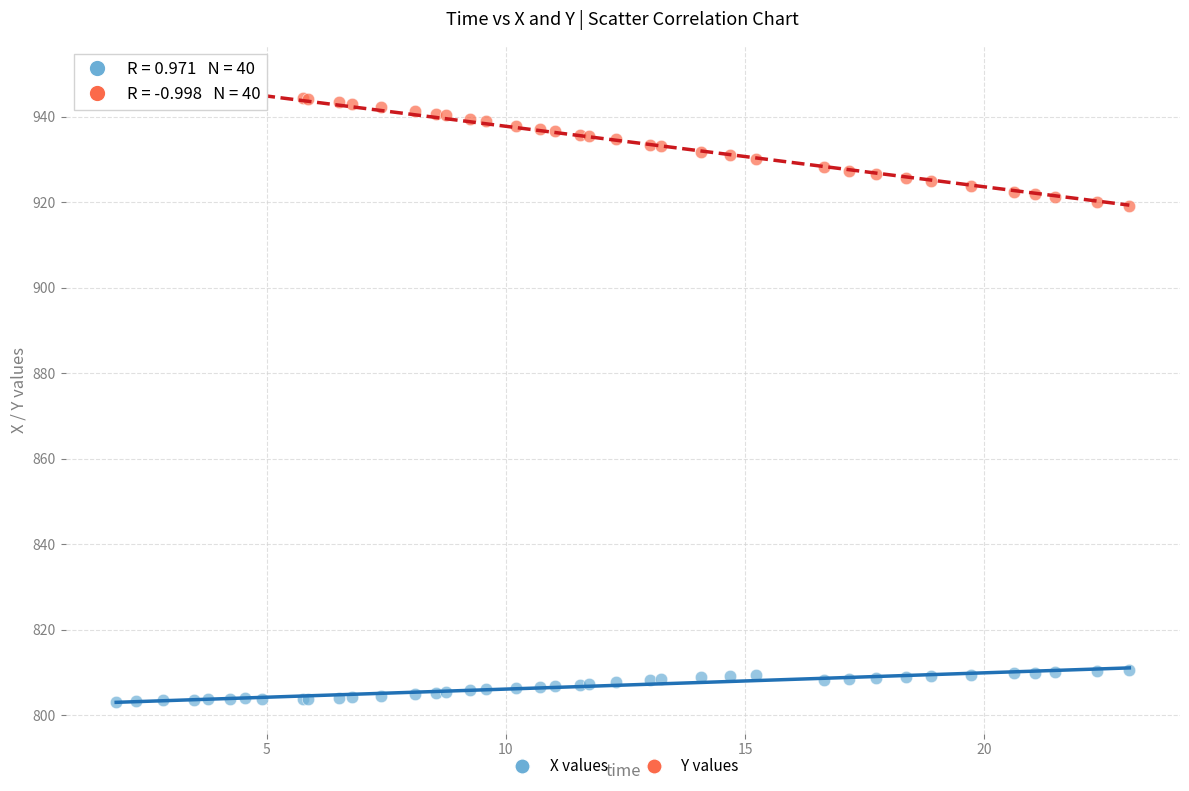

Which series contains the lowest Y value?

X values